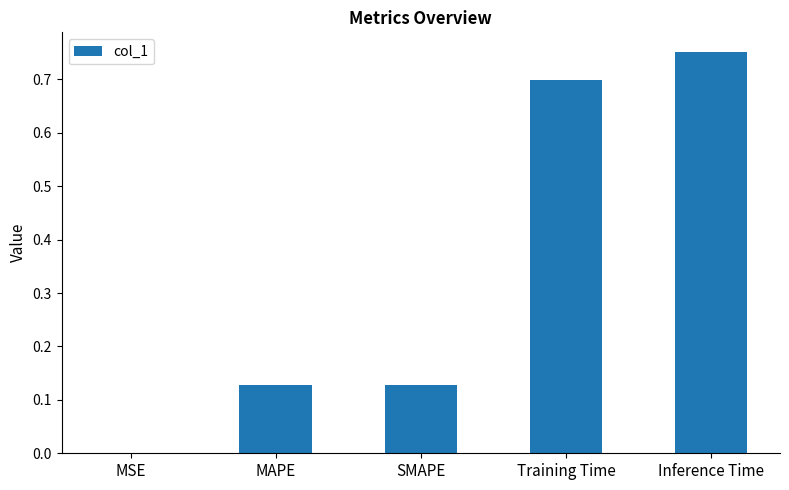

What is the sum of all values?

1.7